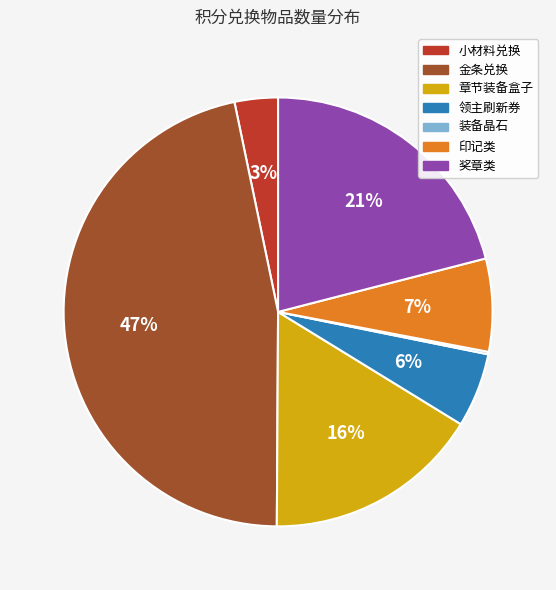

Do 领主刷新券 and 章节装备盒子 together represent more than half of the pie?

No